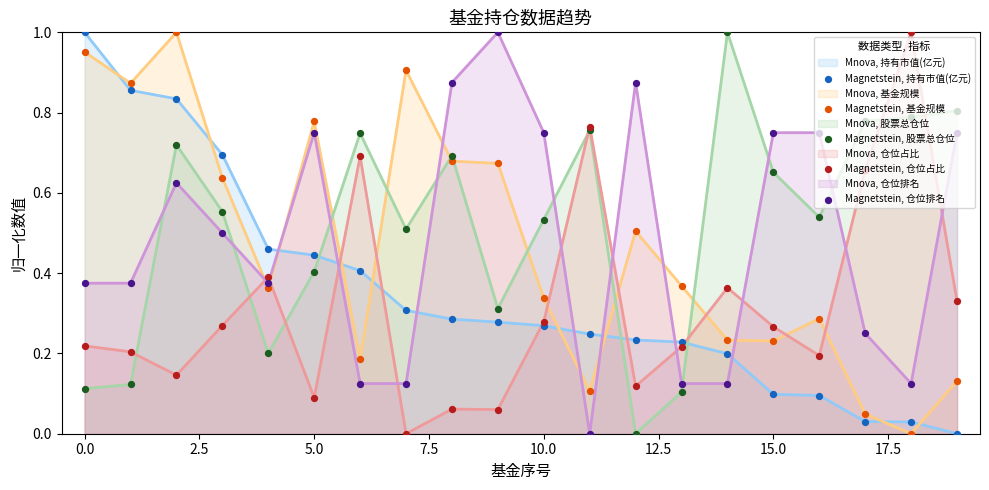

At how many categories does at least one series exceed 0?

20